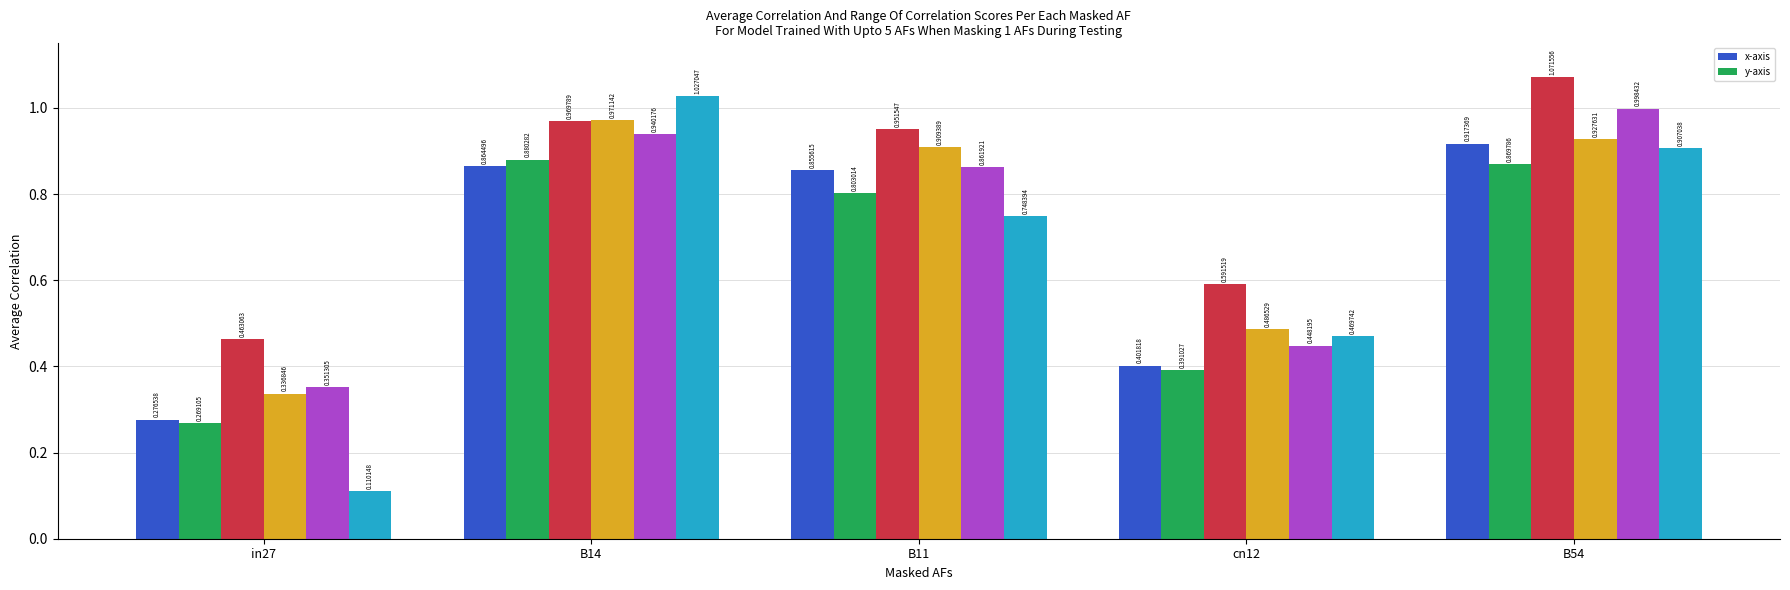

Count the number of categories in the chart.

5